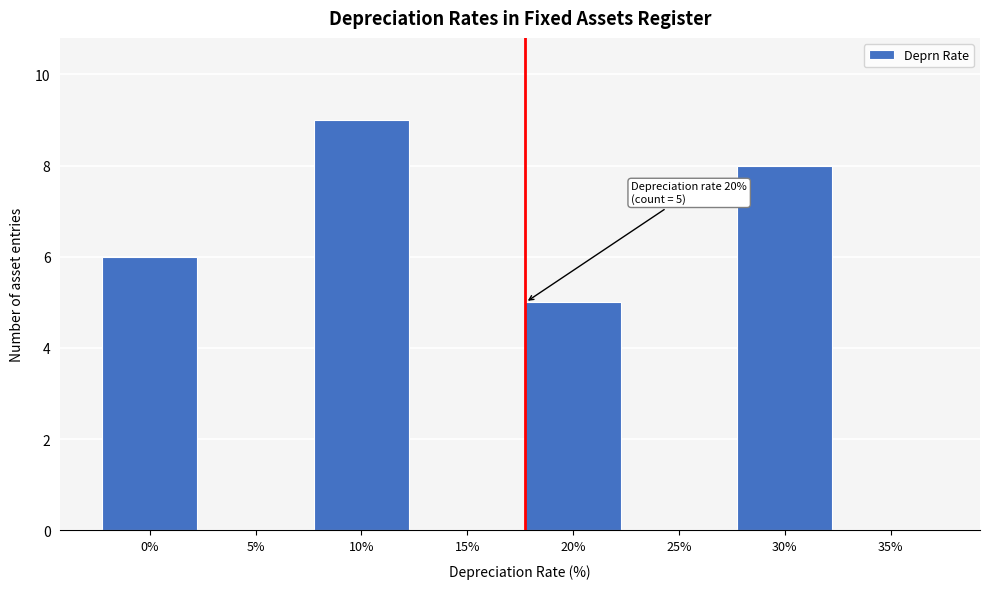

Reading left to right, extract all data points from this chart.

0%=6	5%=0	10%=9	15%=0	20%=5	25%=0	30%=8	35%=0